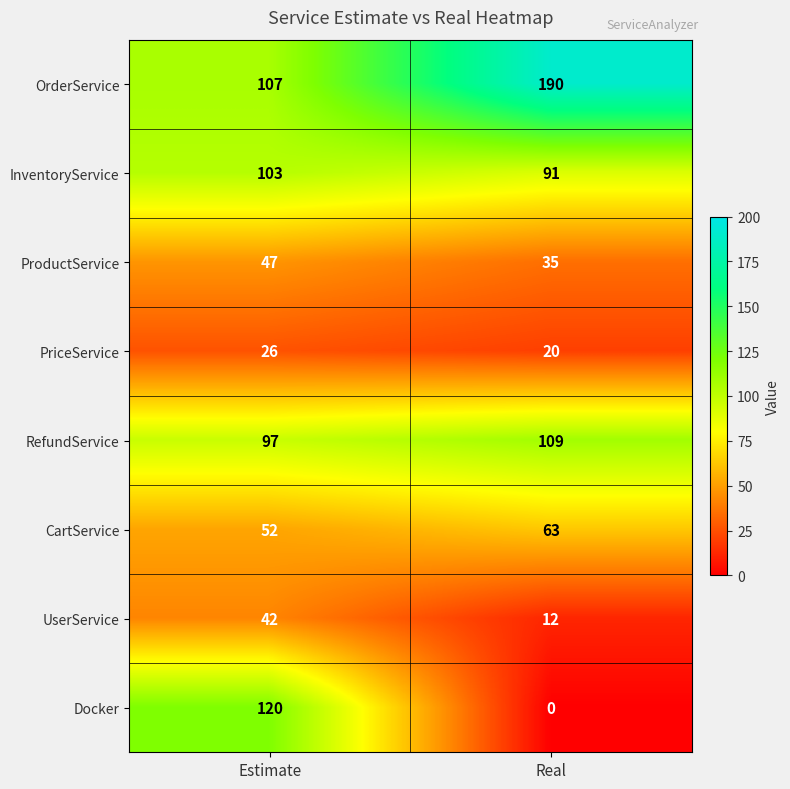

What is the difference between the maximum and minimum values in the PriceService series?

6